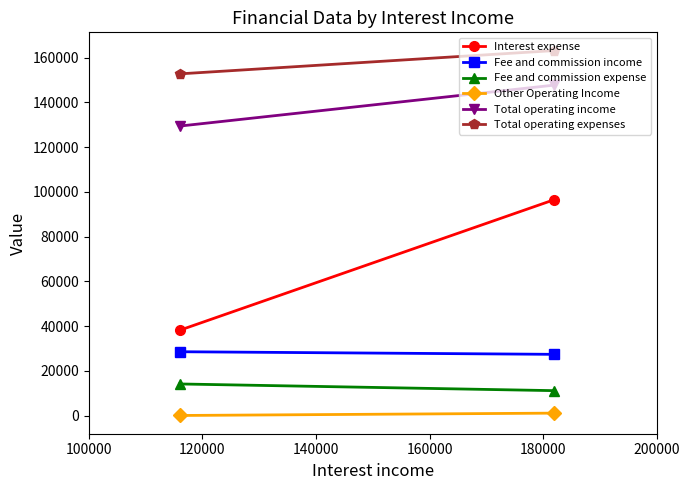

Count the number of categories in the chart.

2